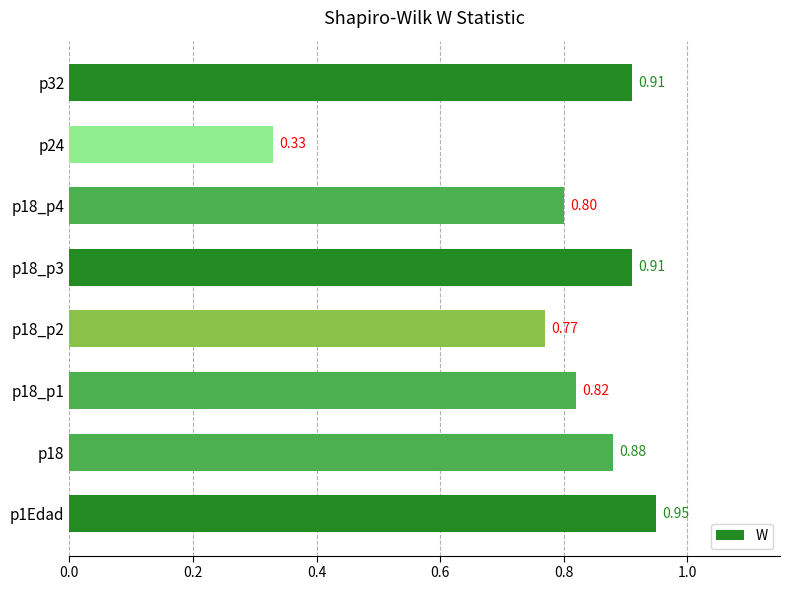

What is the difference between the maximum and minimum values?

0.6